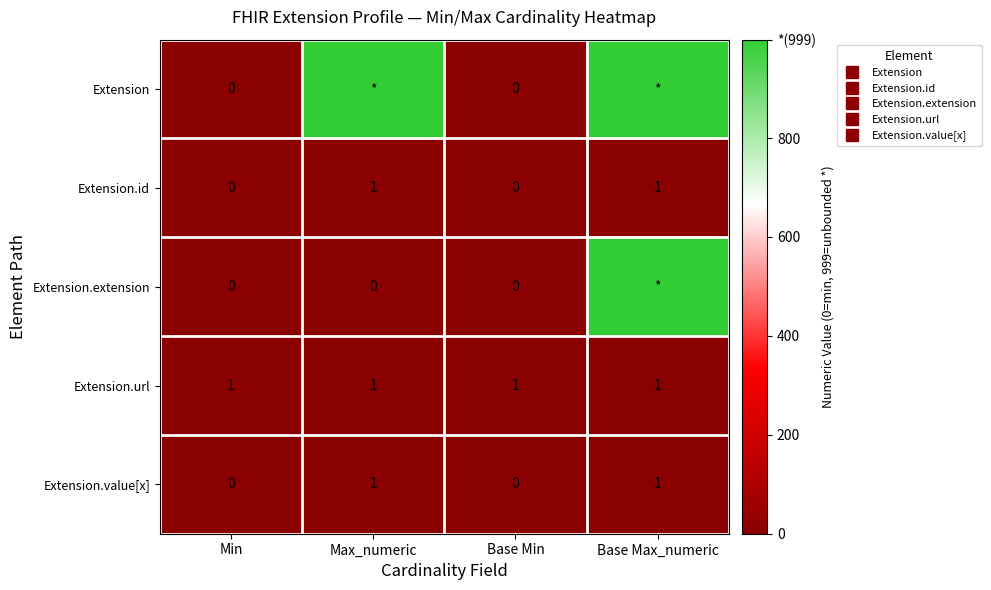

Which series has the largest range (max minus min)?

Extension